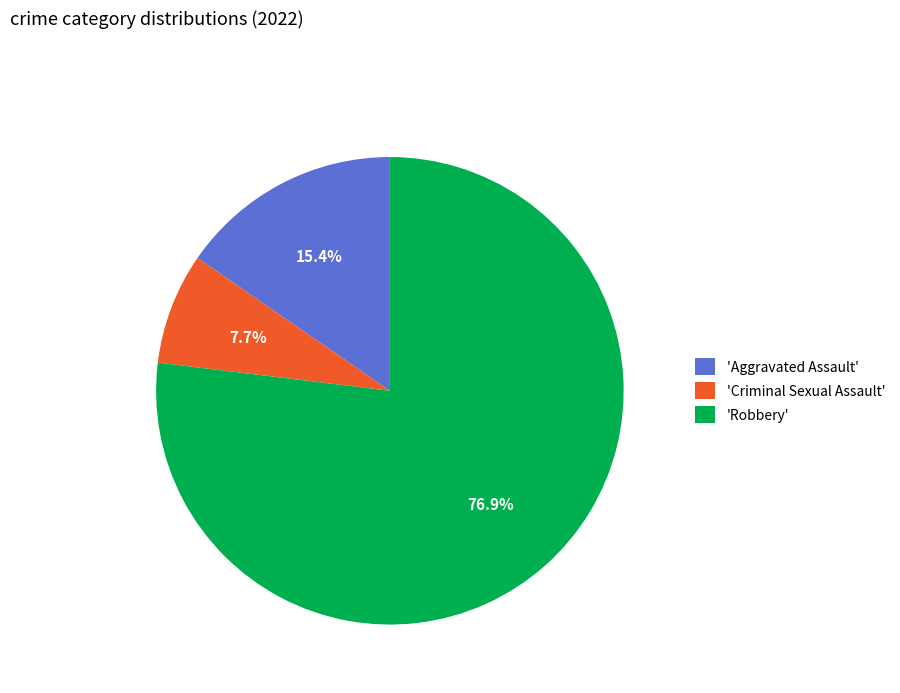

What is the largest slice in the pie chart?

'Robbery'